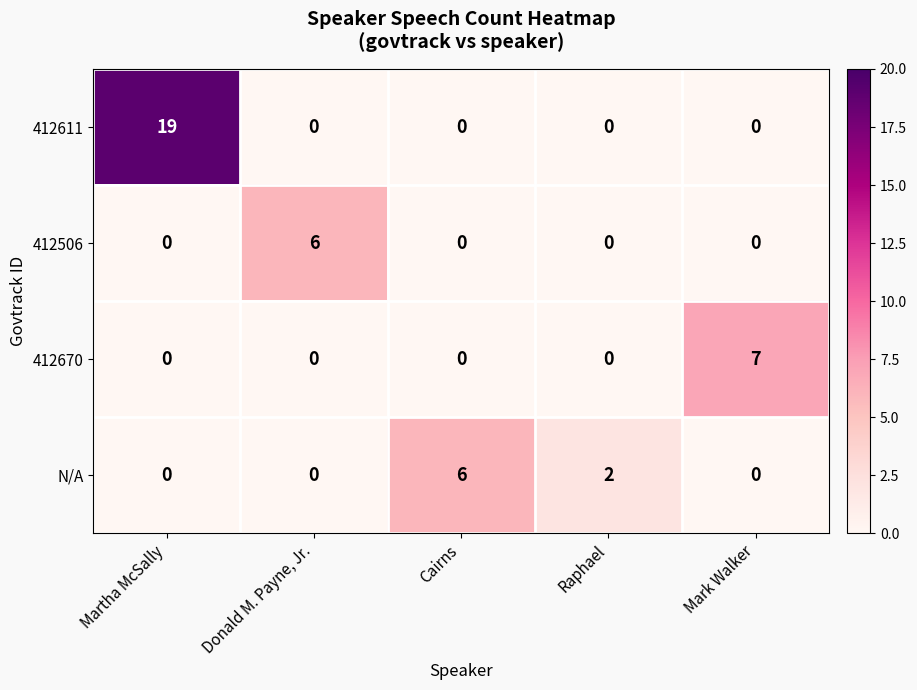

Reading right to left, what are all the values shown in this chart?

412611: 0	0	0	0	19
412506: 0	0	0	6	0
412670: 7	0	0	0	0
N/A: 0	2	6	0	0